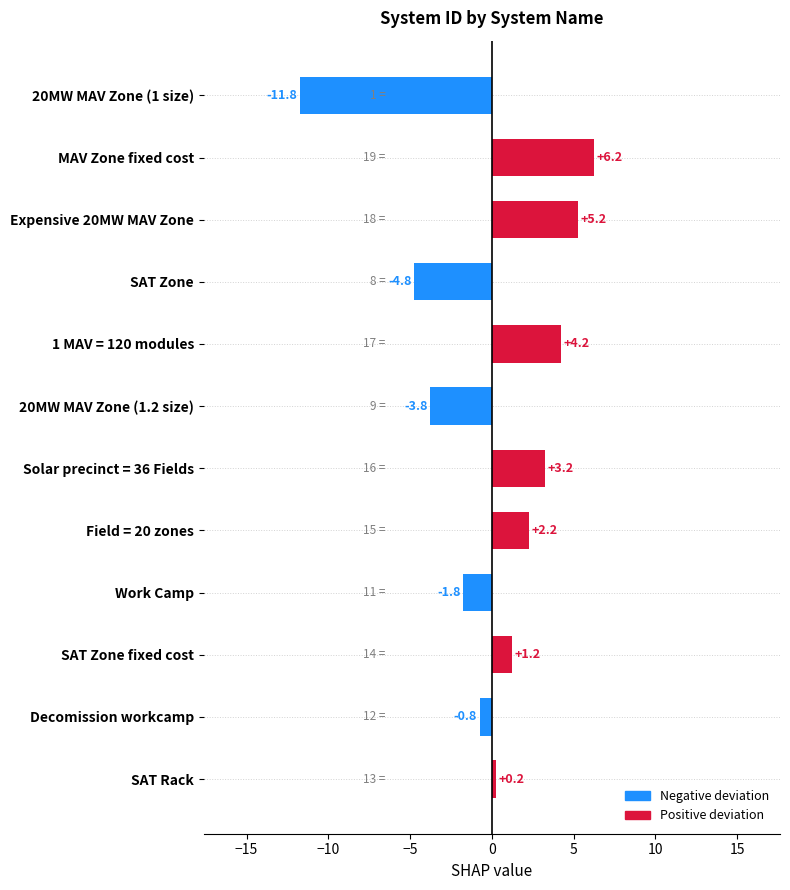

Between 20MW MAV Zone (1 size) and SAT Zone fixed cost, which is larger?

SAT Zone fixed cost